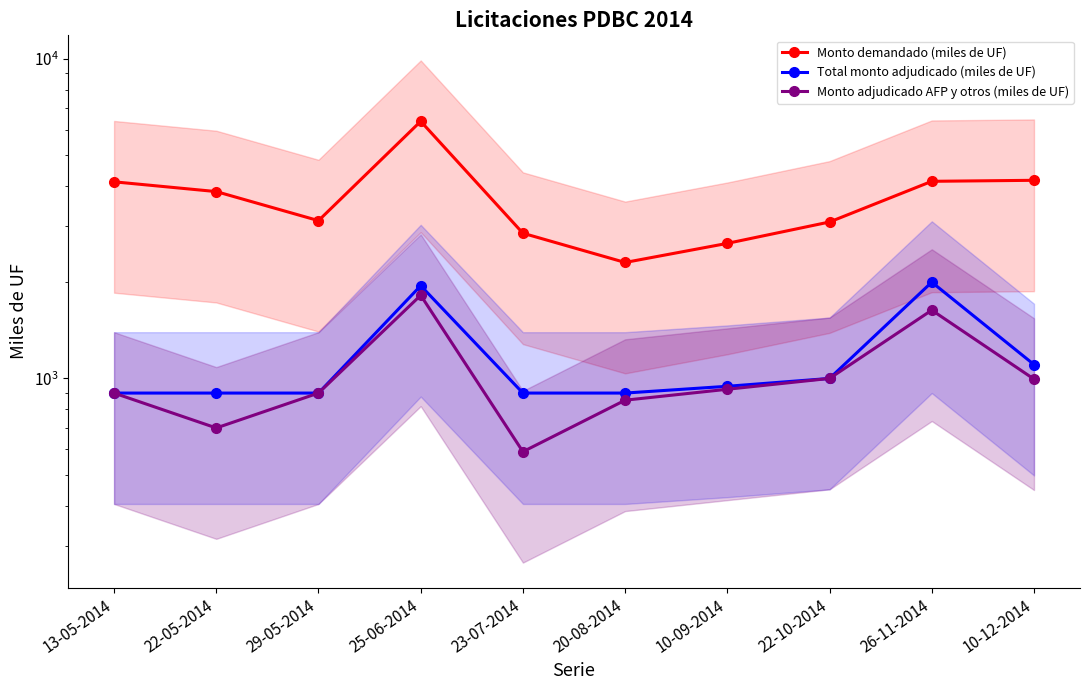

Reading left to right, transcribe all the data shown in this chart.

Monto demandado (miles de UF): 4120	3840	3115	6370	2845	2305	2645	3085	4135	4165
Total monto adjudicado (miles de UF): 900	900	900	1950	900	900	945	1000	2000	1105
Monto adjudicado AFP y otros (miles de UF): 900	700	900	1820	590	855	925	1000	1635	995